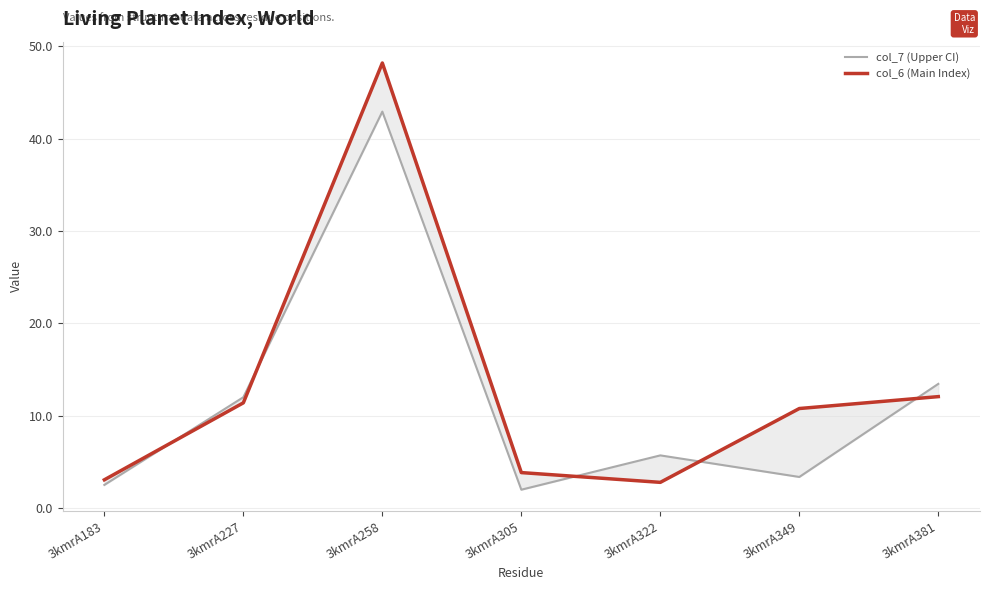

How many intersections are there between col_6 (Main Index) and col_7 (Upper CI)?

5